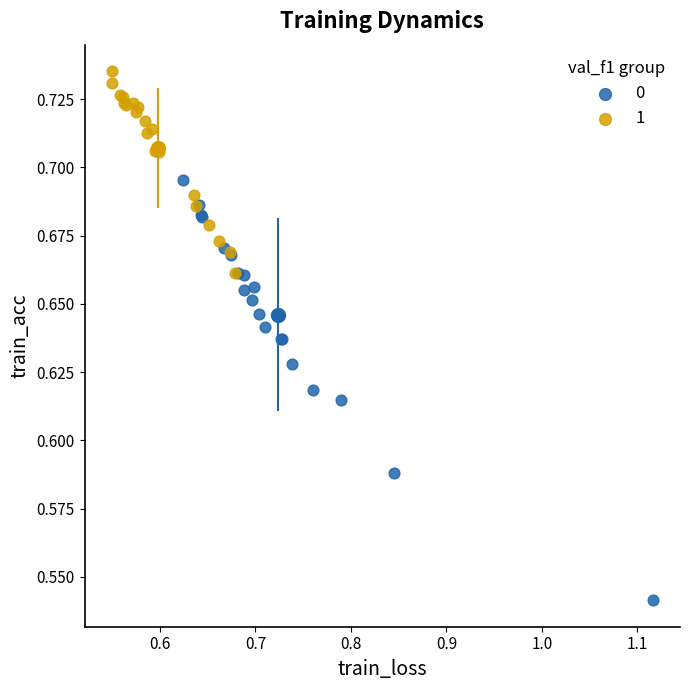

Which series reaches the maximum Y coordinate?

1